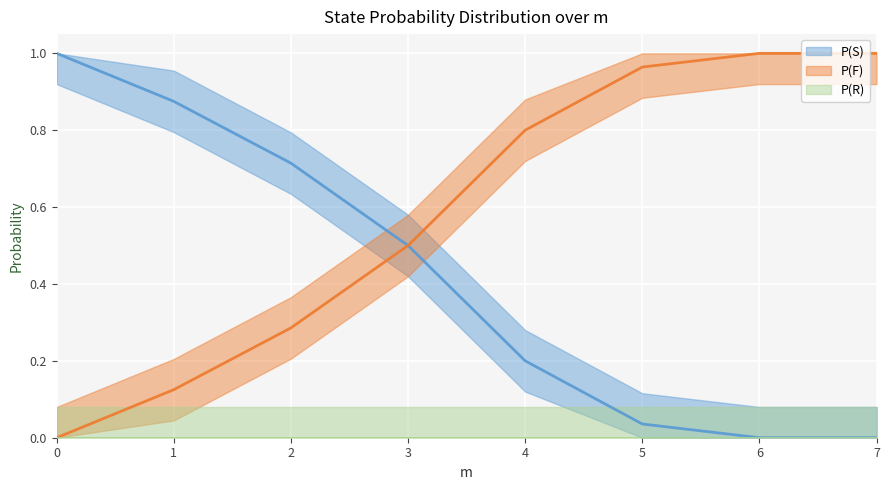

True or false: P(S) and P(F) cross at least once.

False